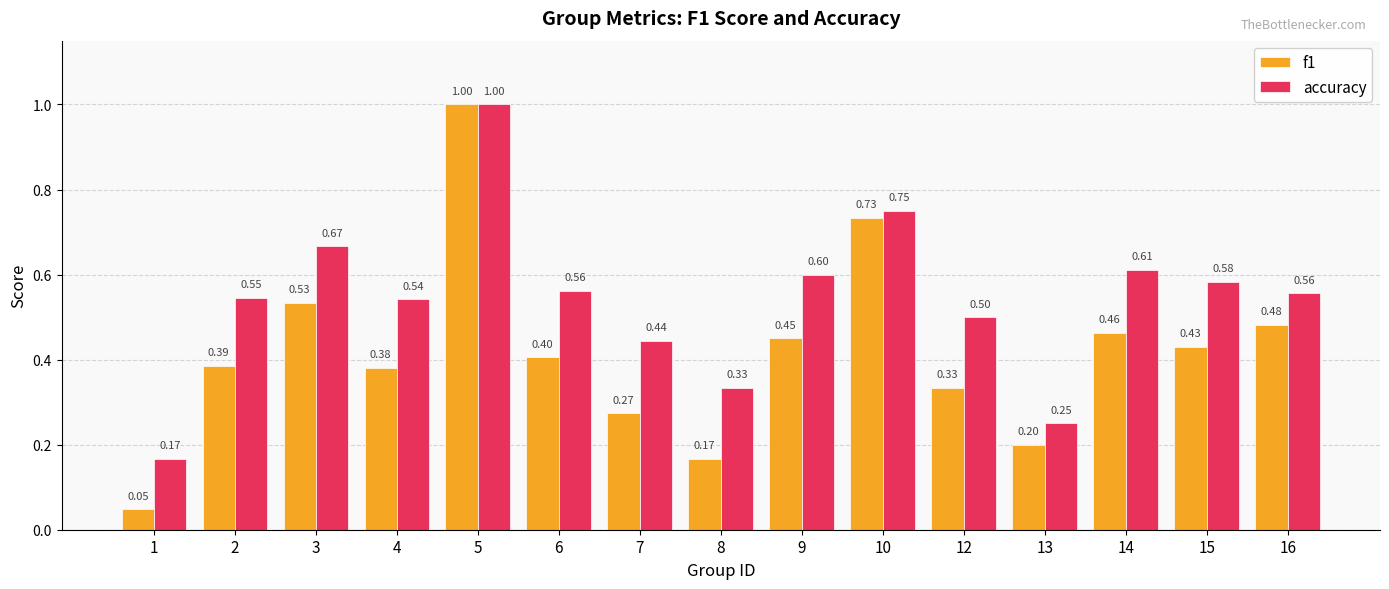

What is the difference between the highest and lowest values at 2?

0.2